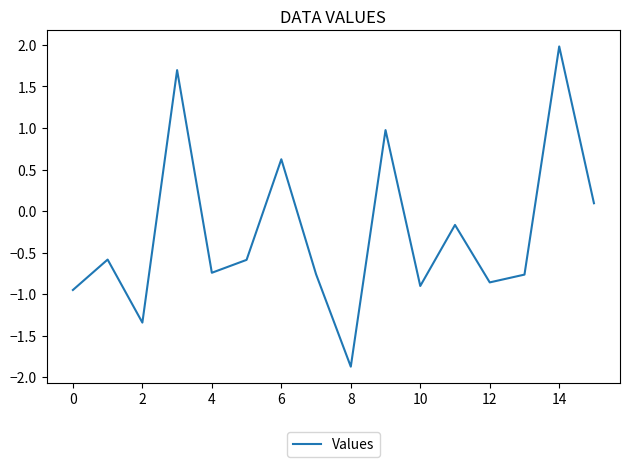

What is the difference between the maximum and minimum values?

3.9